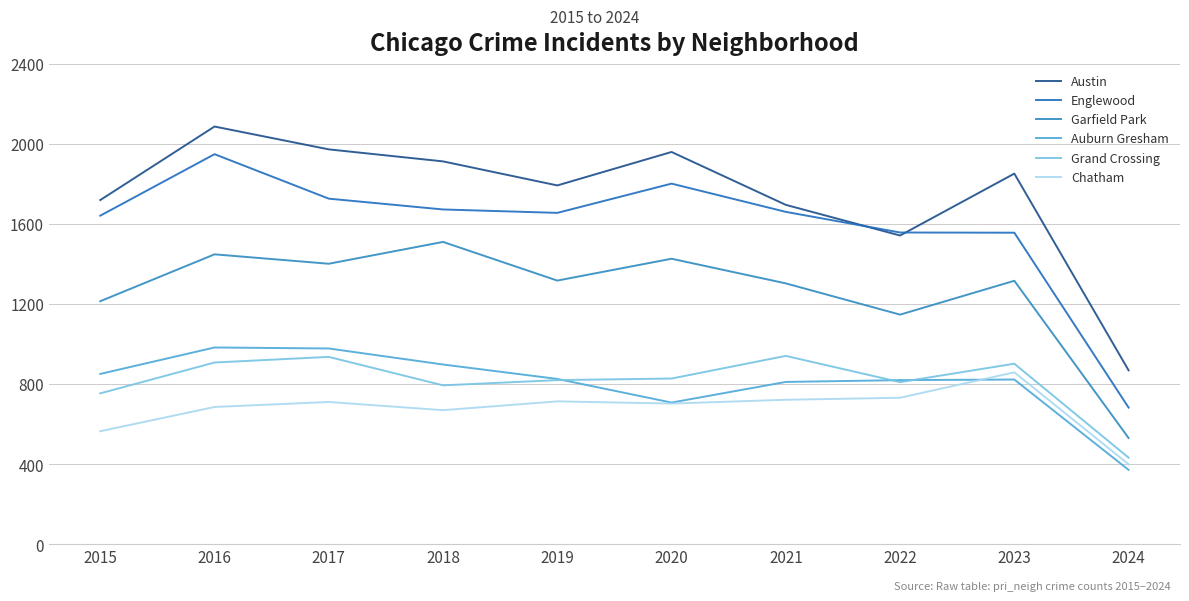

True or false: Grand Crossing and Englewood cross at least once.

False